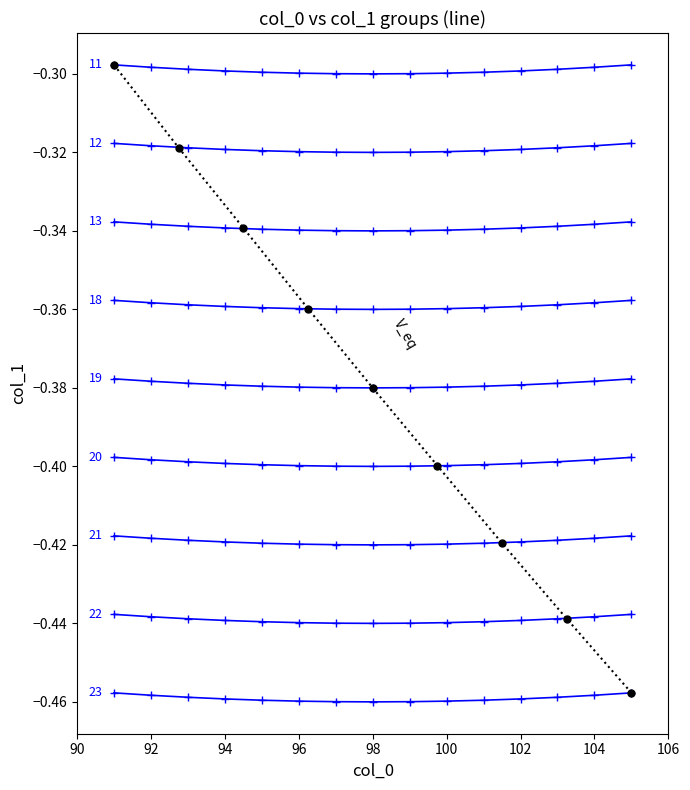

What is the value of the 9th point from the left?

-0.5